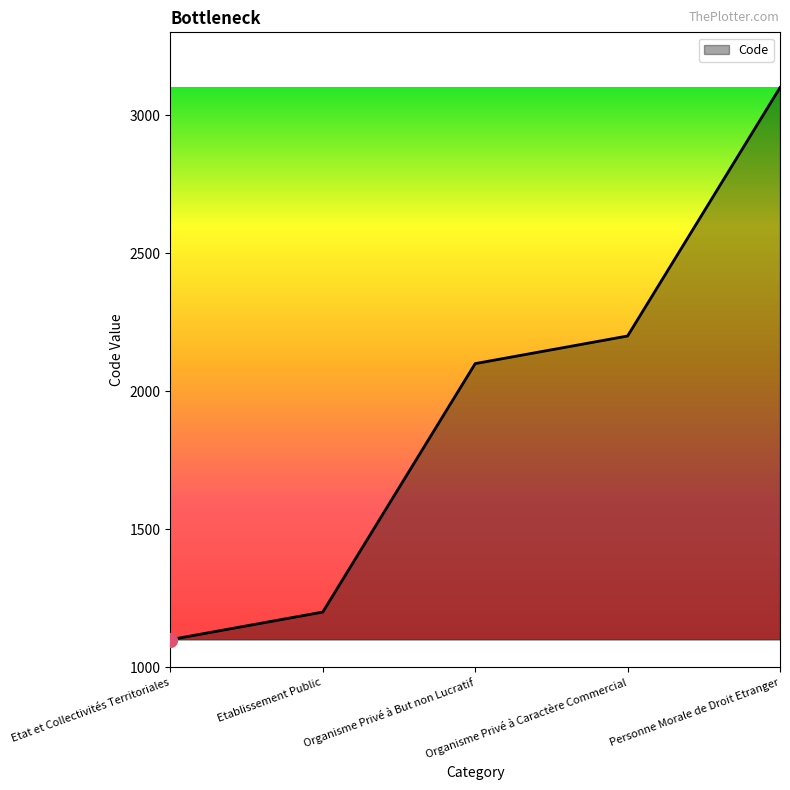

Rank the categories by value from highest to lowest.

Personne Morale de Droit Etranger, Organisme Privé à Caractère Commercial, Organisme Privé à But non Lucratif, Etablissement Public, Etat et Collectivités Territoriales